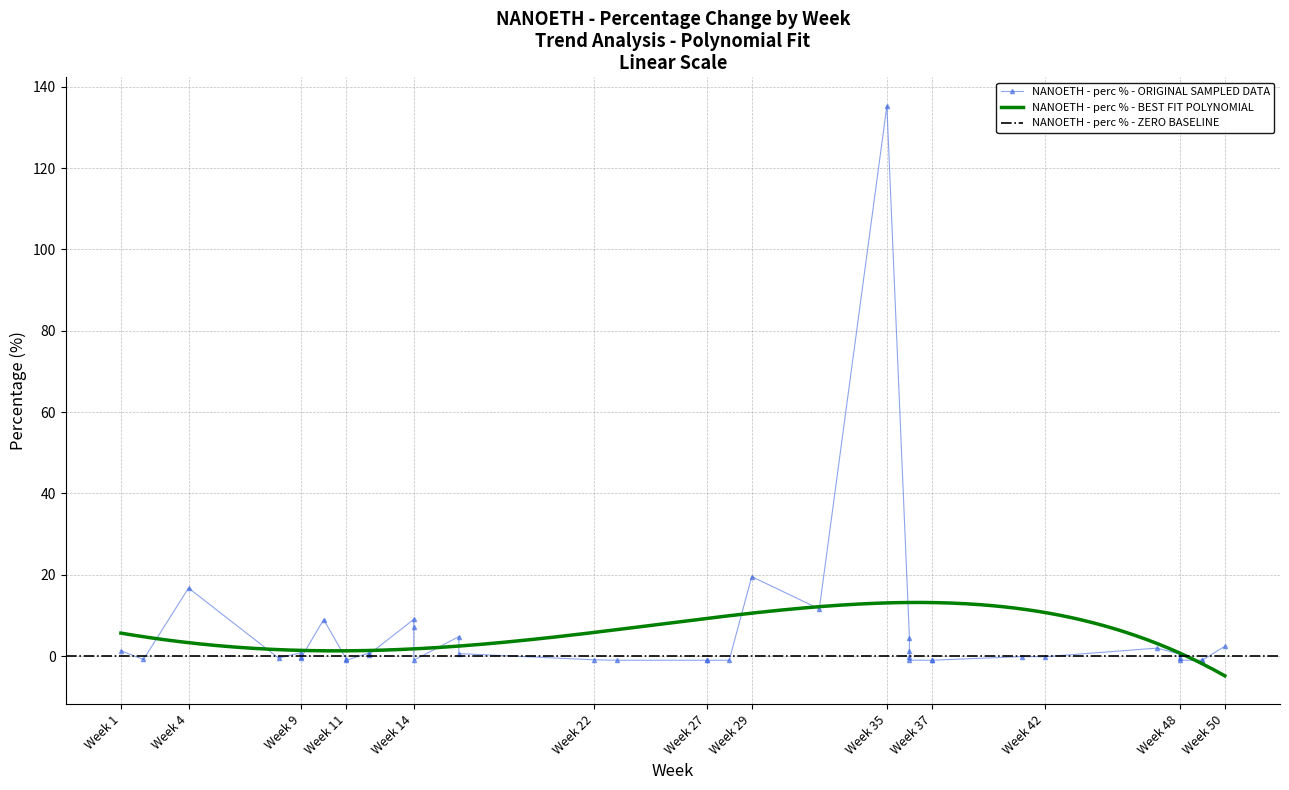

How many values are below 0?

22